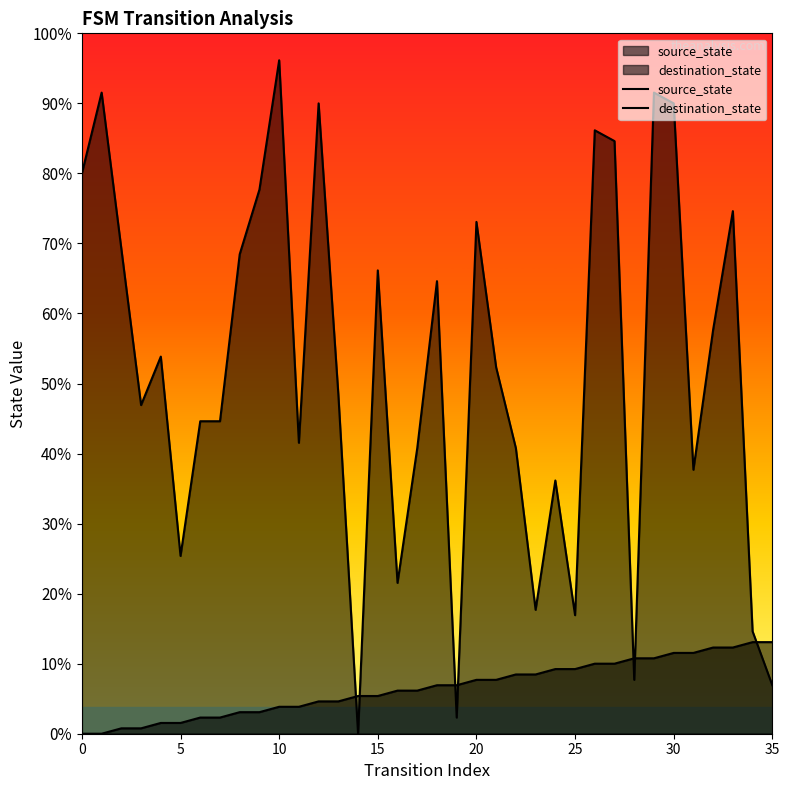

Reading left to right, list all the values displayed in this chart.

source_state: 0	0	1	1	2	2	3	3	4	4	5	5	6	6	7	7	8	8	9	9	10	10	11	11	12	12	13	13	14	14	15	15	16	16	17	17
destination_state: 104	119	90	61	70	33	58	58	89	101	125	54	117	63	0	86	28	53	84	3	95	68	53	23	47	22	112	110	10	119	117	49	75	97	19	9